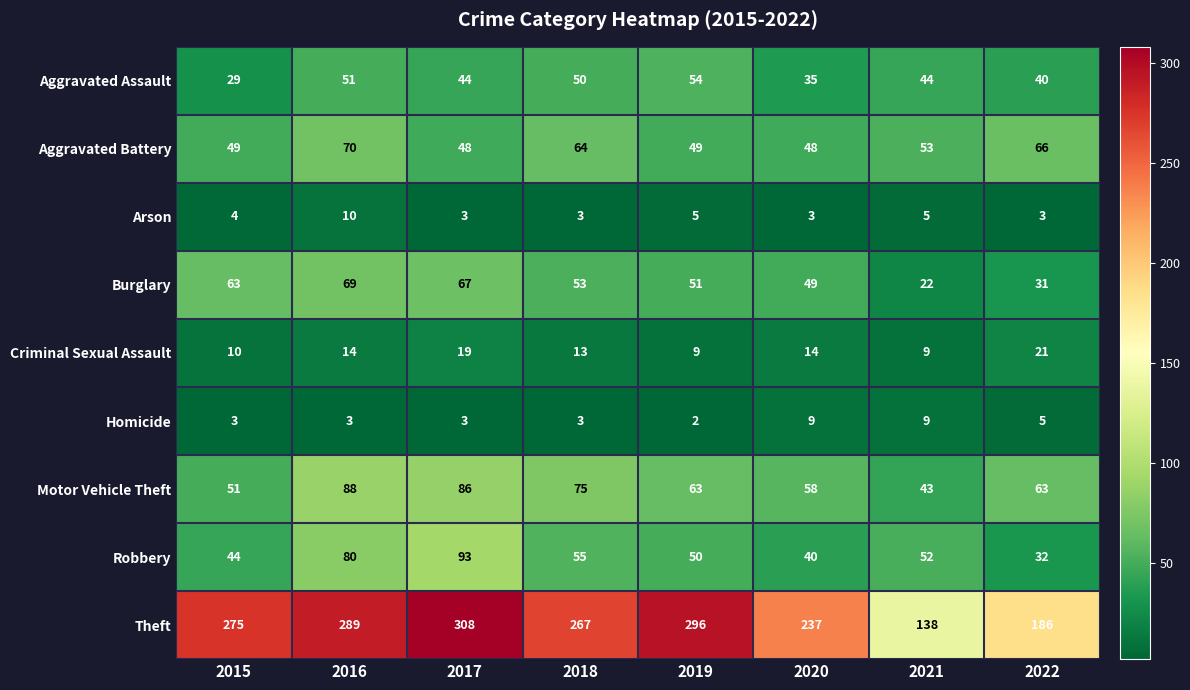

Is the value of Motor Vehicle Theft at 2020 greater than the value of Arson at 2015?

Yes